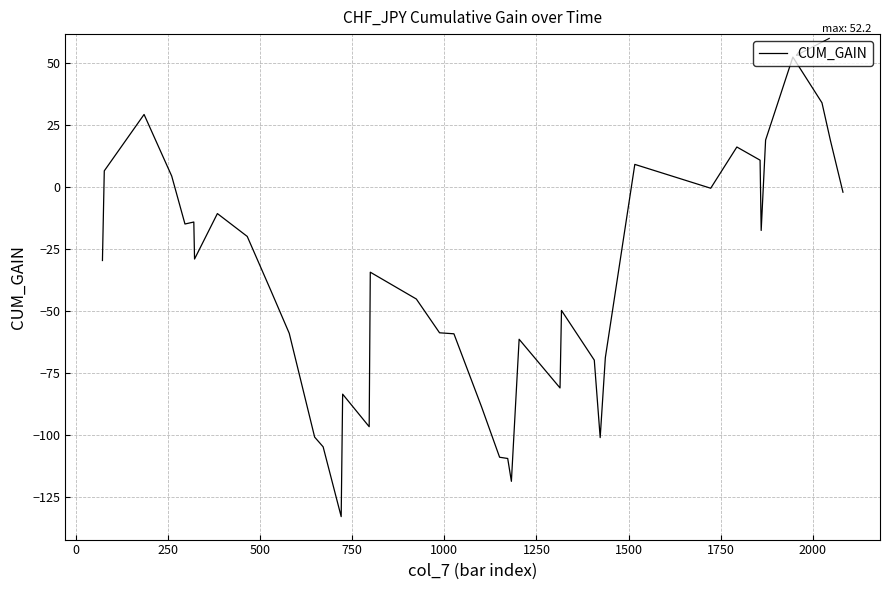

What is the minimum value shown in the chart?

-132.8